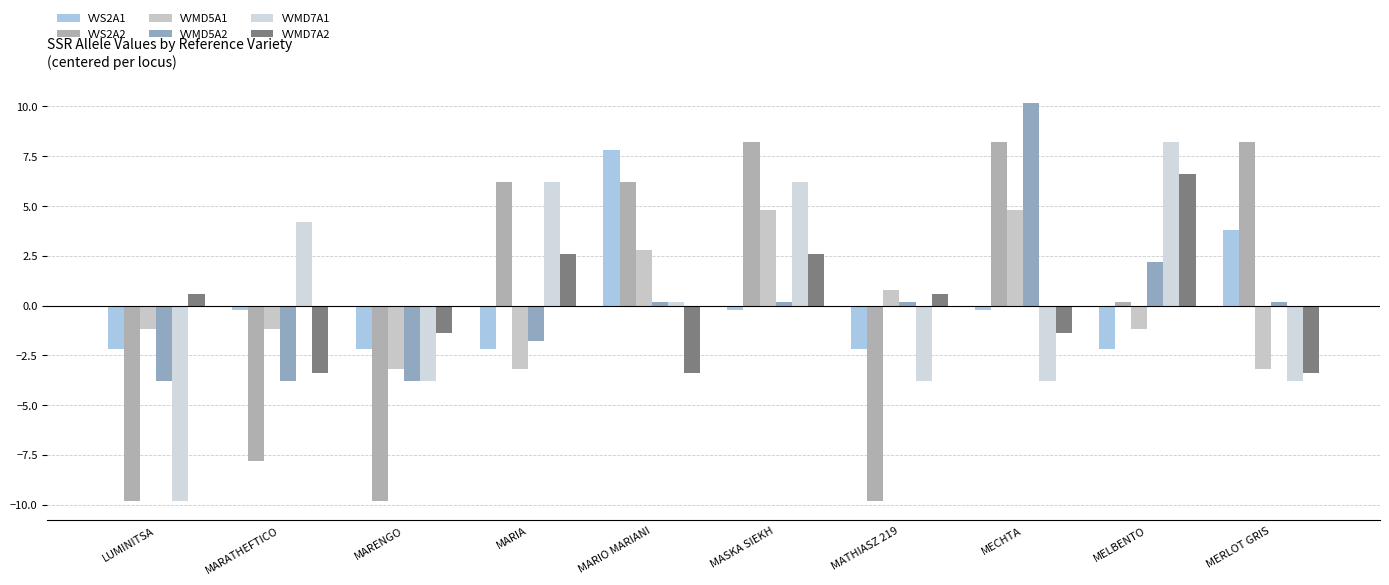

List the series in order of their peak value, highest first.

VVMD5A2, VVS2A2, VVMD7A1, VVS2A1, VVMD7A2, VVMD5A1